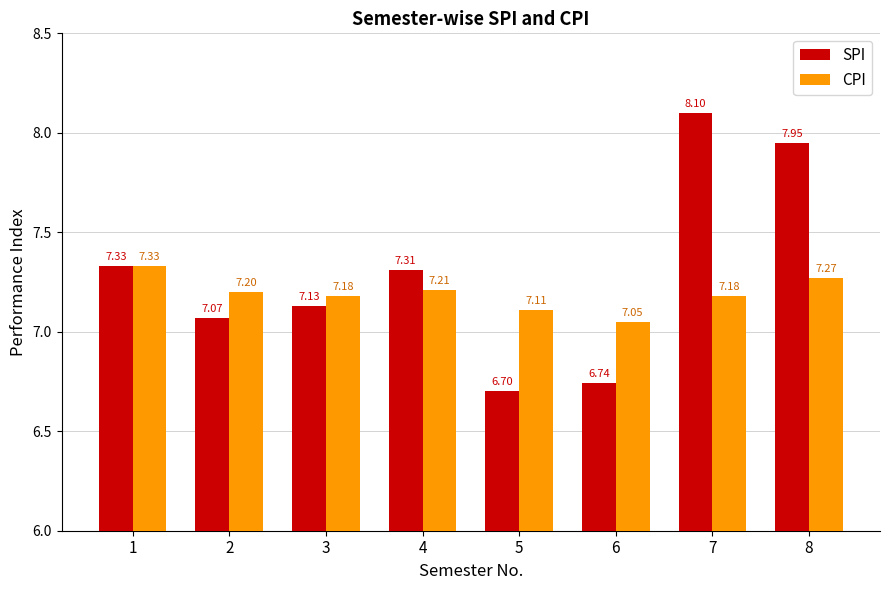

What is the value of the SPI bar at the 6th from the left?

6.7